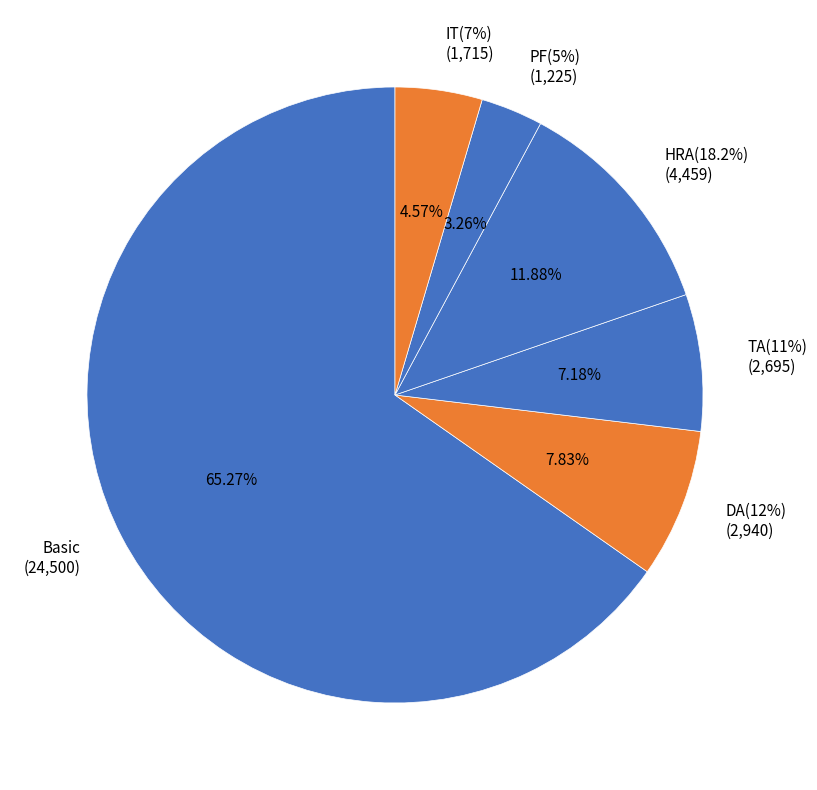

Does any single category account for the majority?

Yes